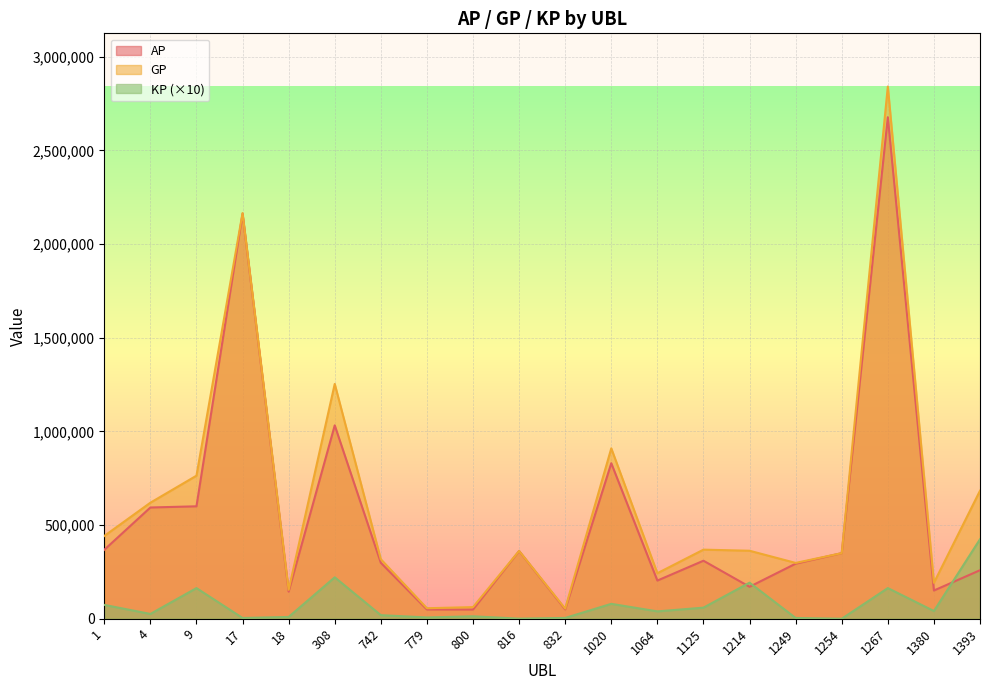

True or false: AP has a value of 309589.0 at 1125.

True